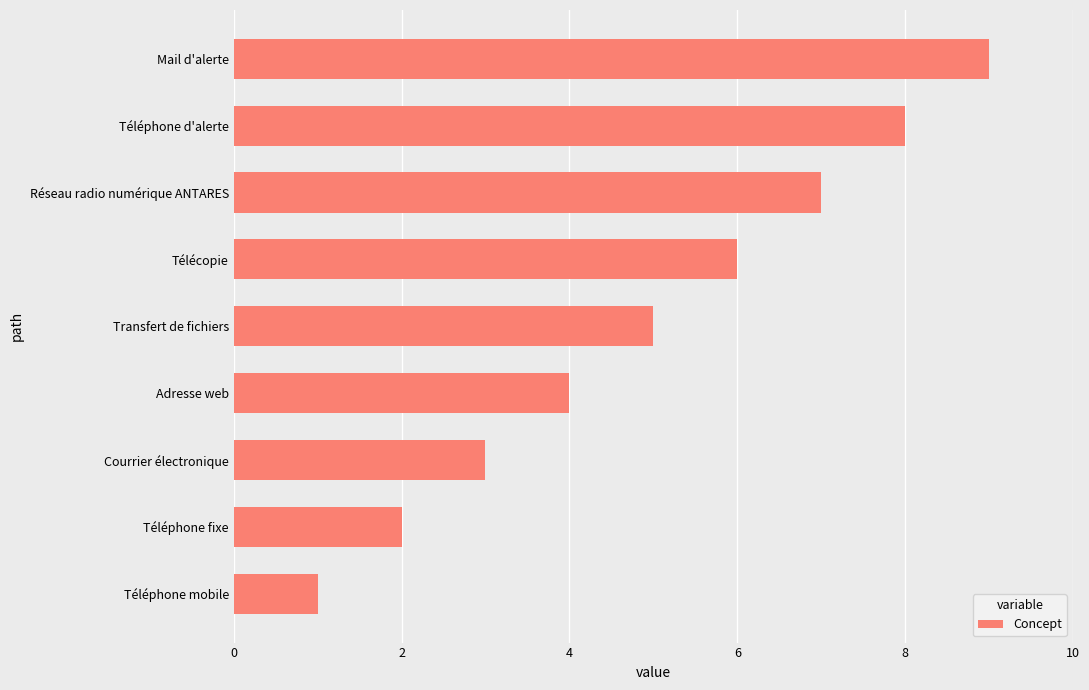

List the labels in order of value, largest first.

Mail d'alerte, Téléphone d'alerte, Réseau radio numérique ANTARES, Télécopie, Transfert de fichiers, Adresse web, Courrier électronique, Téléphone fixe, Téléphone mobile